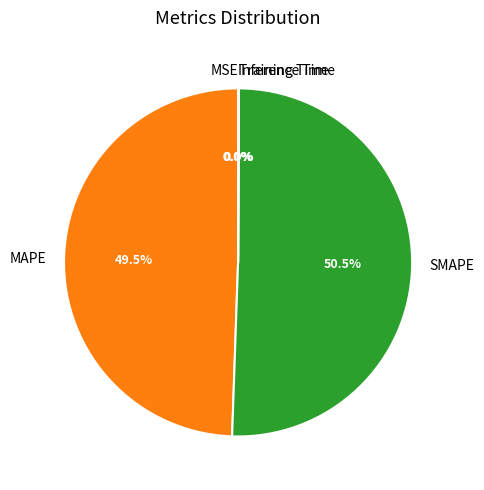

What is the majority slice?

SMAPE